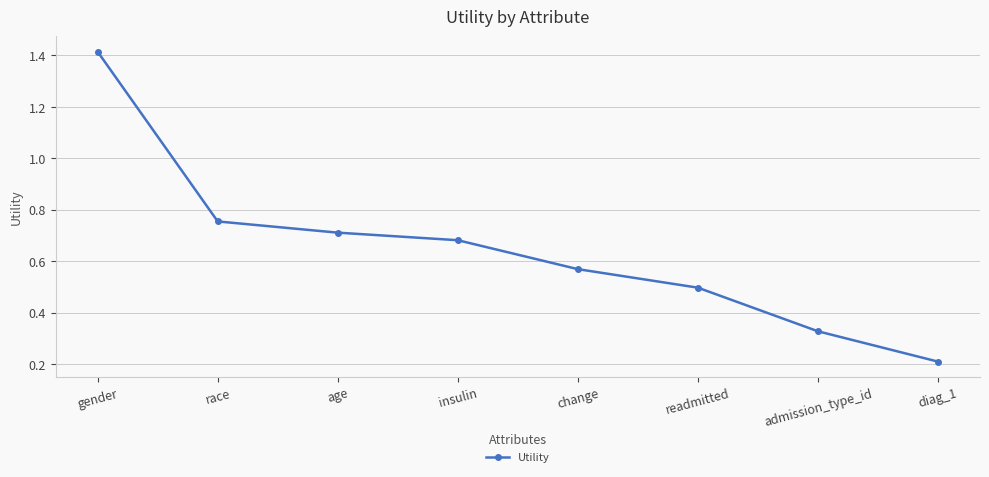

The chart shows a value of 0.2 at diag_1. True or false?

True